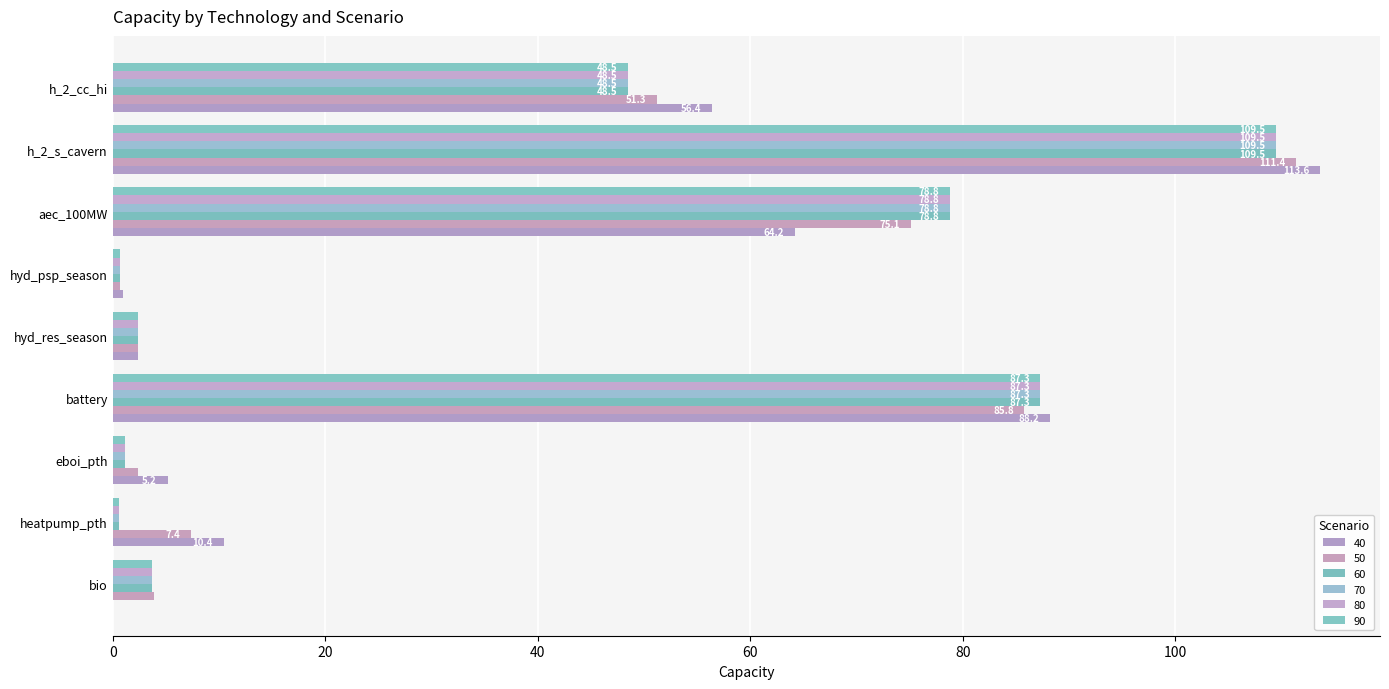

What is the sum of the 40 values at h_2_cc_hi and battery?

144.6